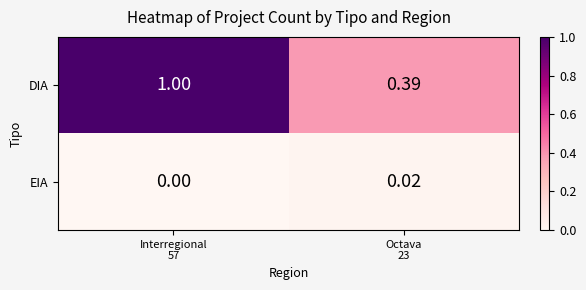

Which series has the largest total across all categories?

DIA